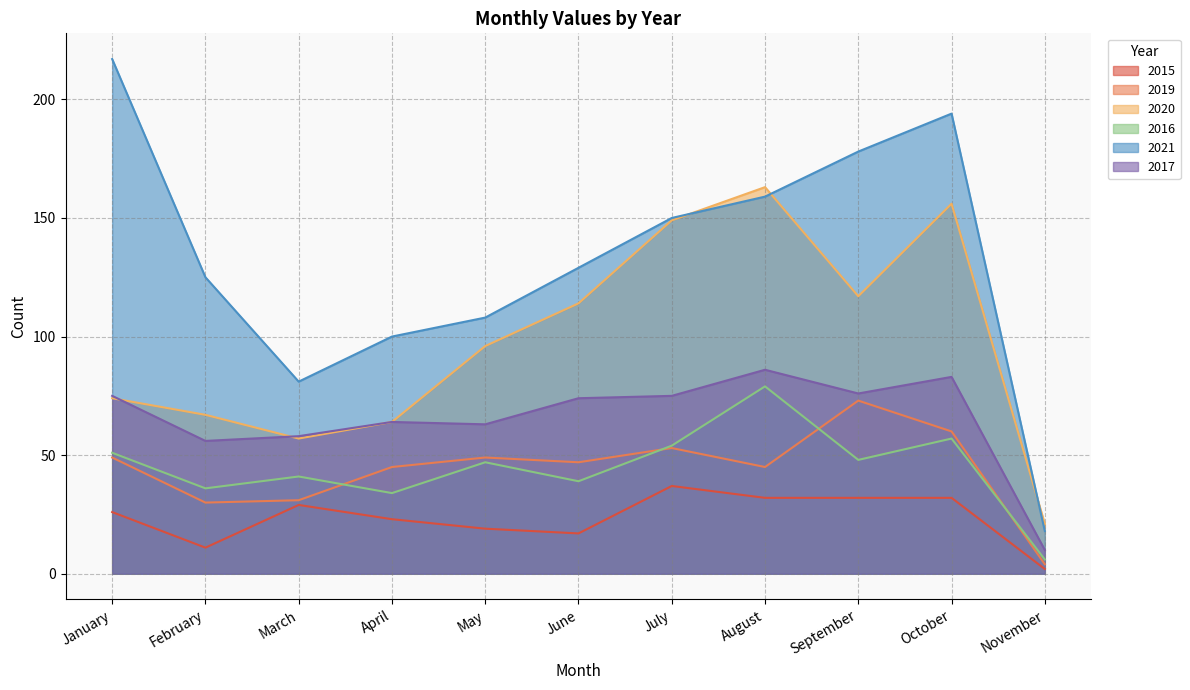

True or false: 2019 and 2021 cross at least once.

False